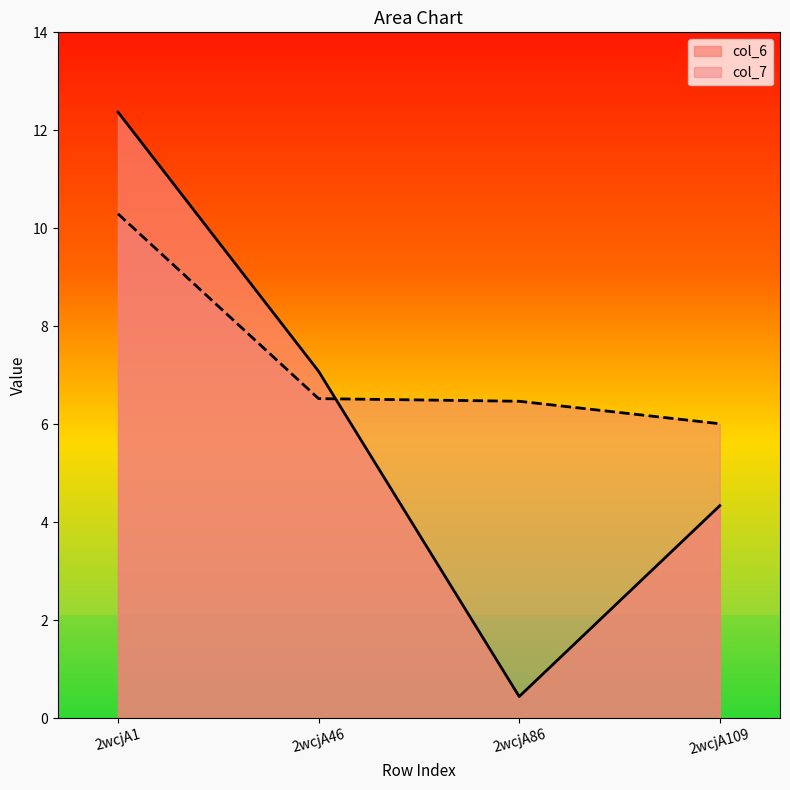

Which series changed the most between 2wcjA1 and 2wcjA109?

col_6